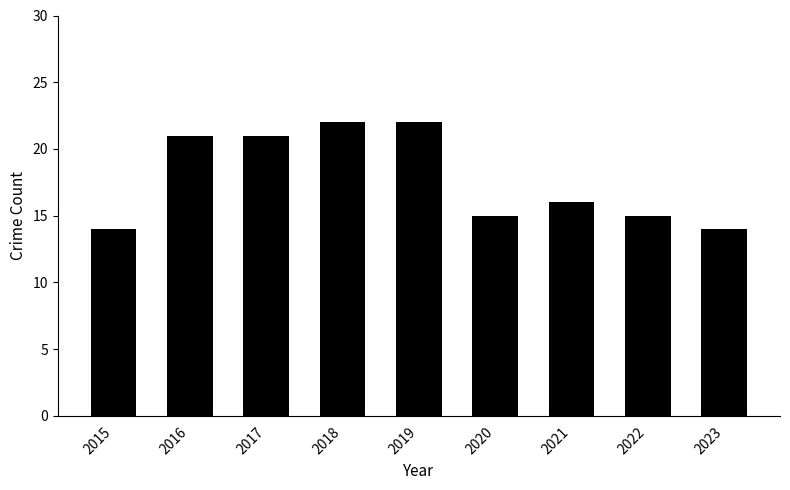

Is it true that the value at 2019 is 22?

True